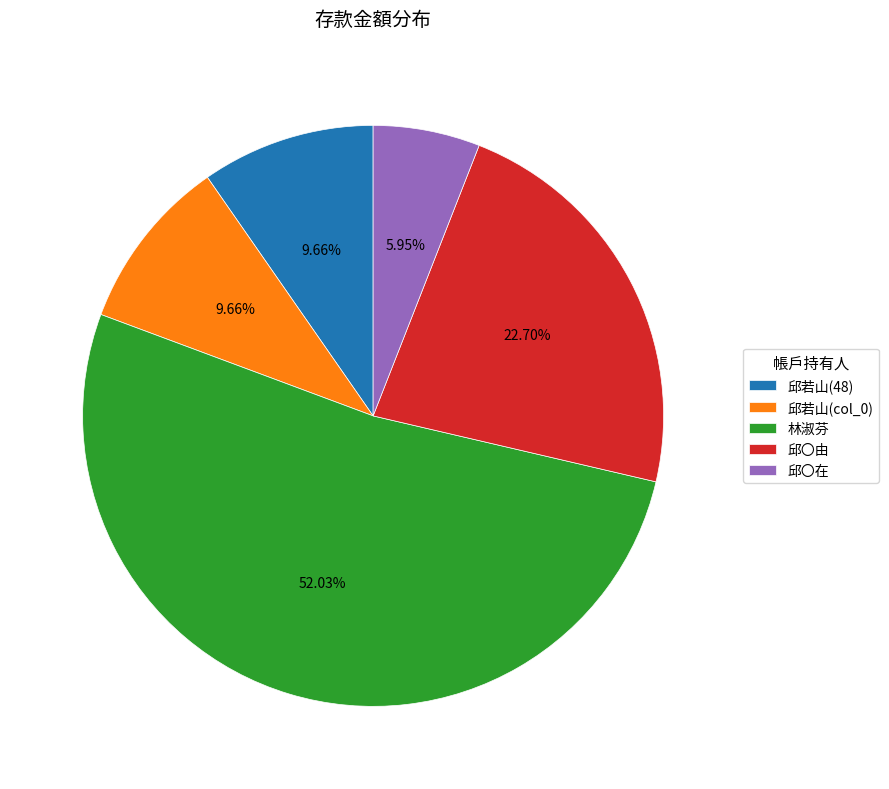

Which category has the biggest portion of the pie?

林淑芬